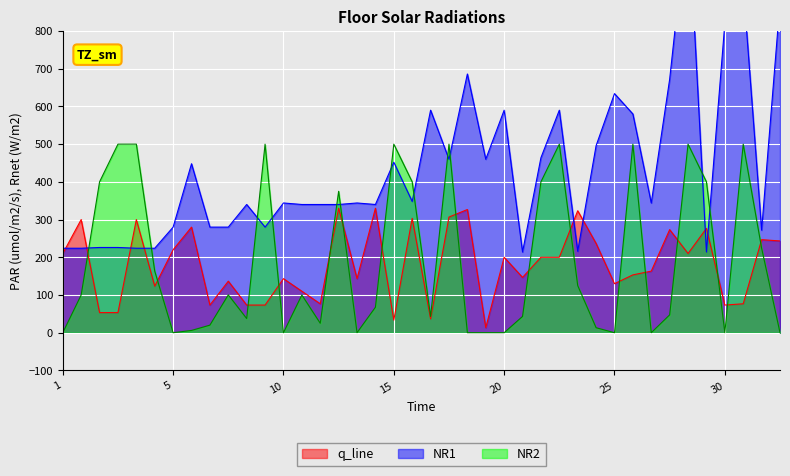

The value of q_line at 25 is 130.0. True or false?

True